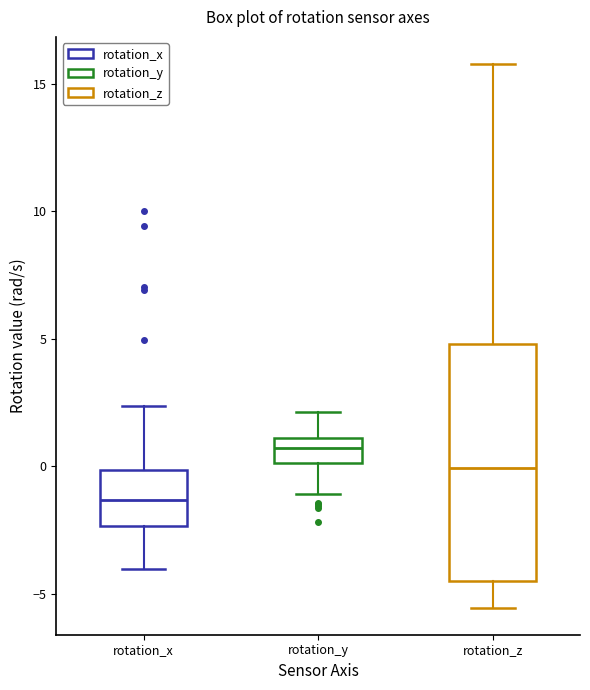

Reading left to right, transcribe this box plot: for each box, give where its median line is, the range the box spans, and where its two whiskers end, as read against the y-axis. The values are not printed on the chart, so give them approximately, as read against the axis.

rotation_x: median -1.5, box -2.5 to 0.0, whiskers -4.0 to 2.5
rotation_y: median 0.5, box 0.0 to 1.0, whiskers -1.0 to 2.0
rotation_z: median 0.0, box -4.5 to 5.0, whiskers -5.5 to 16.0